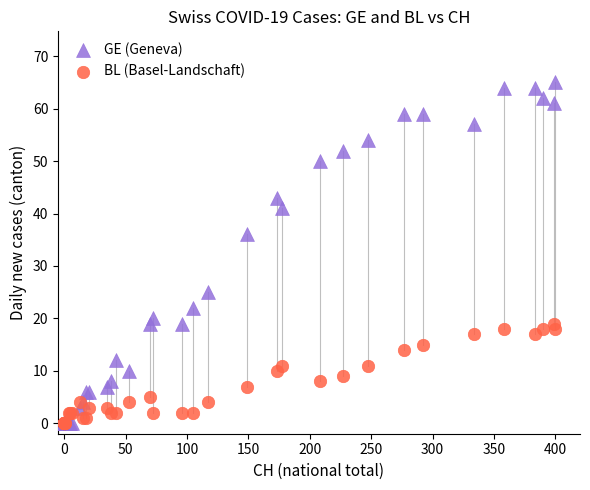

Across all series, what Y value is closest to 32?

36